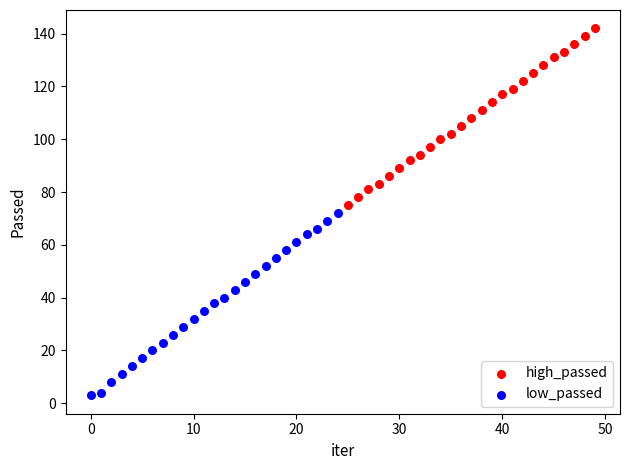

Which series reaches the minimum Y coordinate?

low_passed